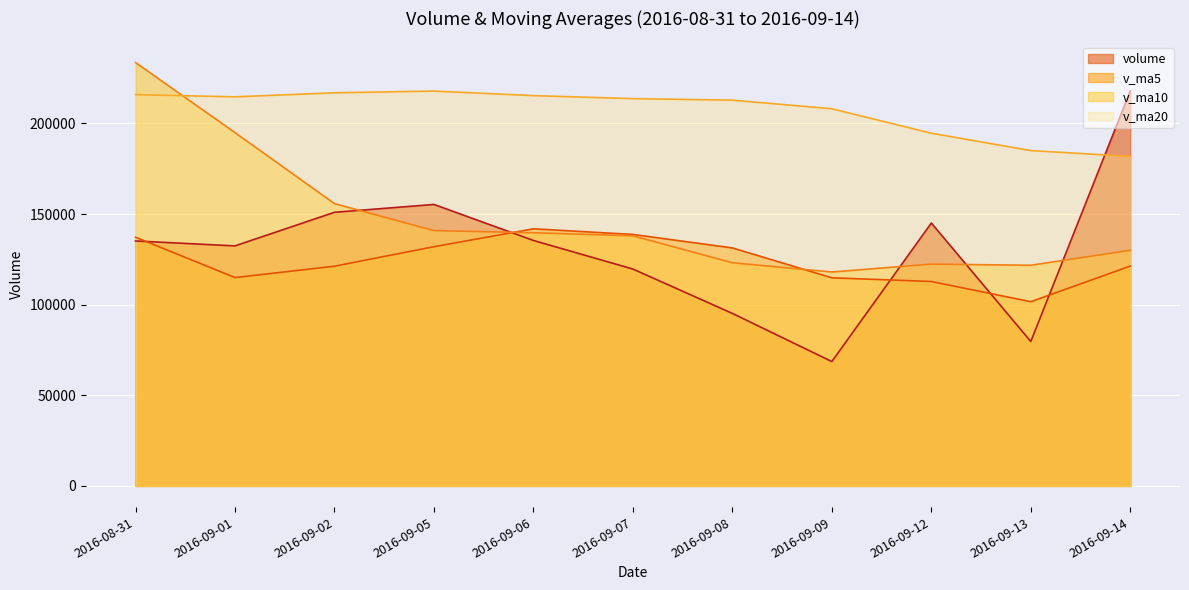

True or false: v_ma20 and v_ma5 cross at least once.

False